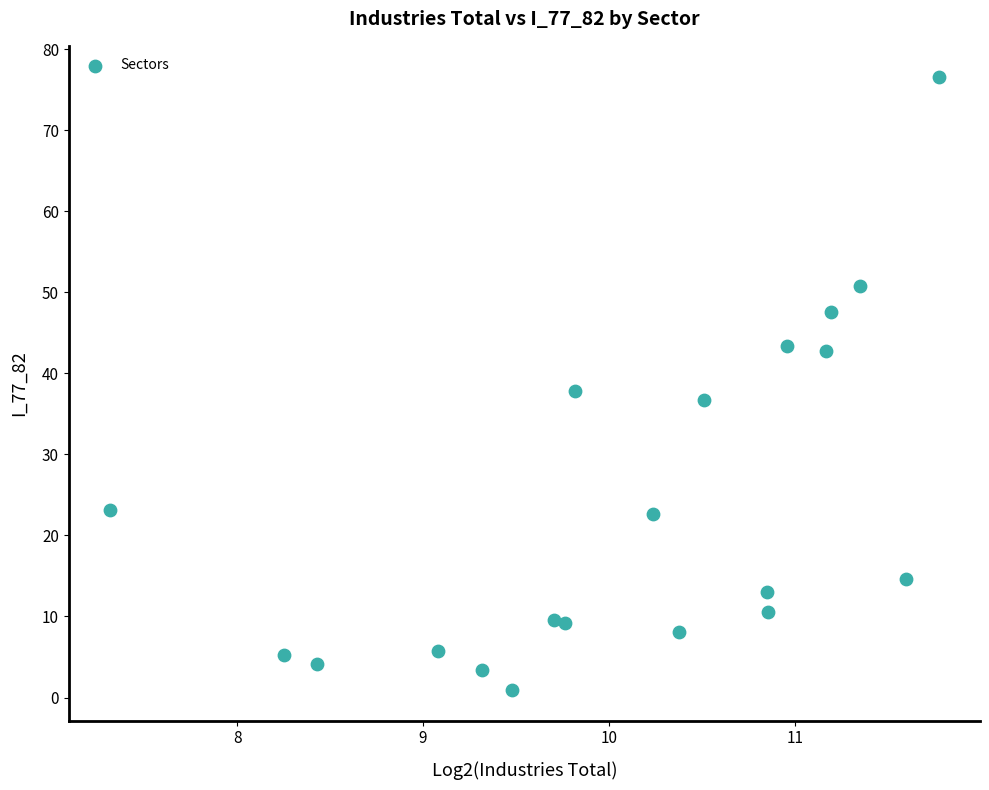

What is the range of X values (max minus min)?

4.5